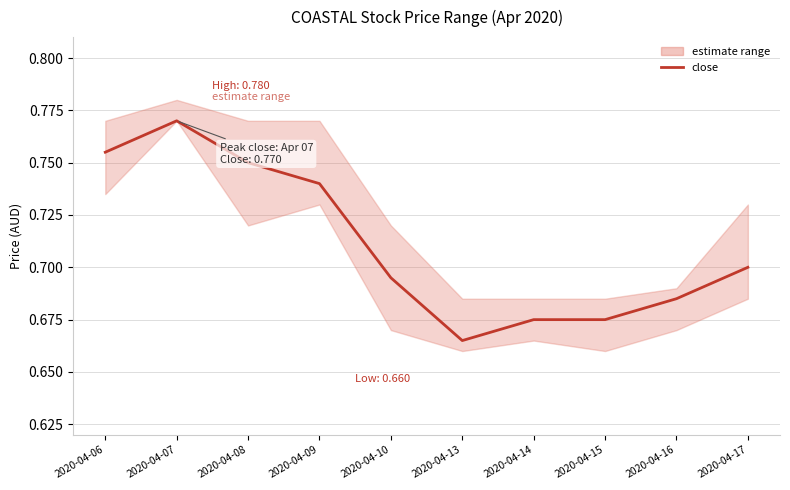

How many lines are shown in the chart?

1